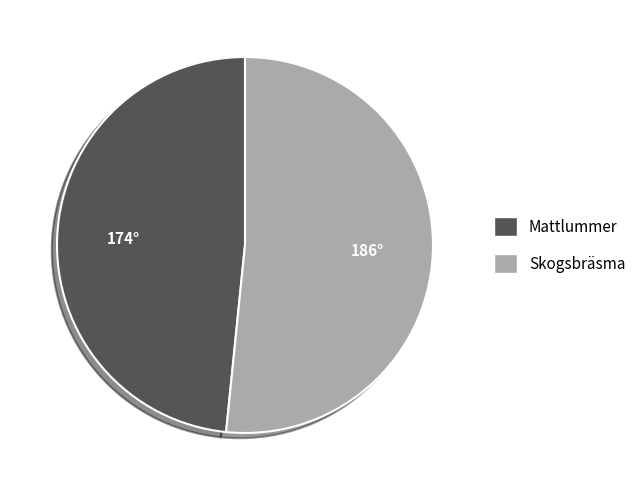

Does any single category account for the majority?

Yes